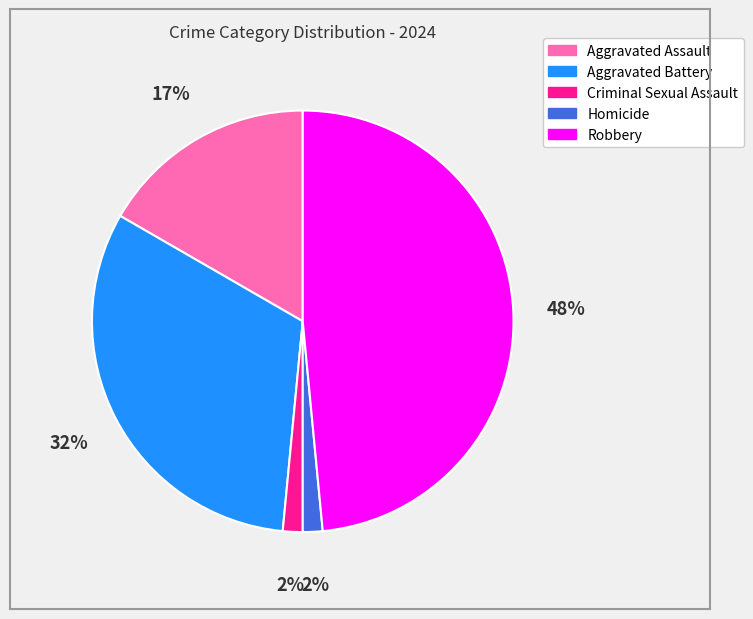

Does Homicide represent more than half of the total?

No